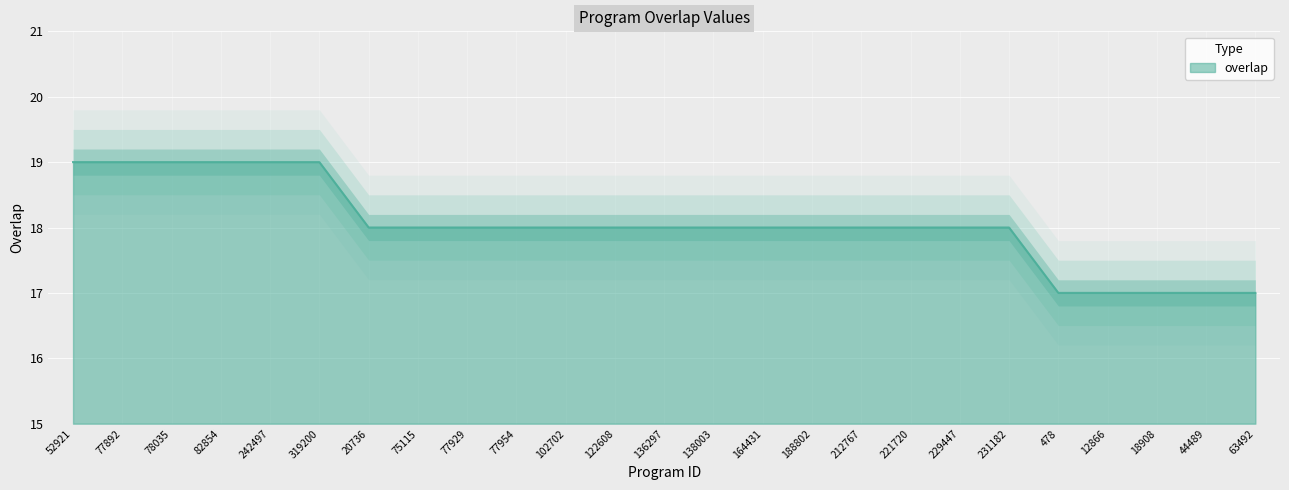

Is it true that the value at 478 is 26?

False